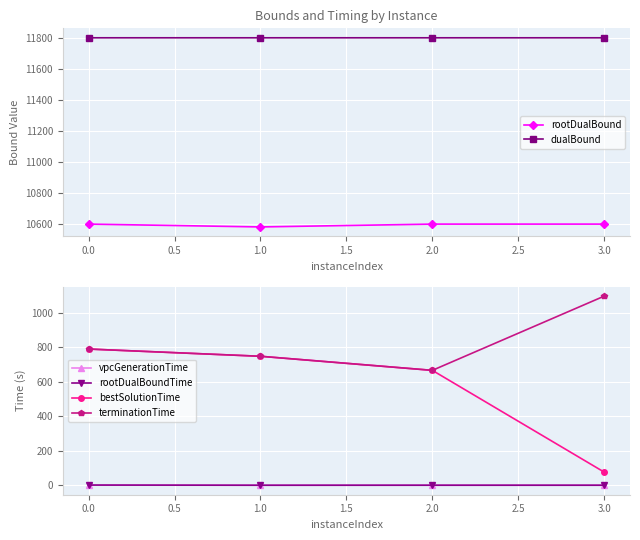

What is the maximum value shown in the chart?

11800.0